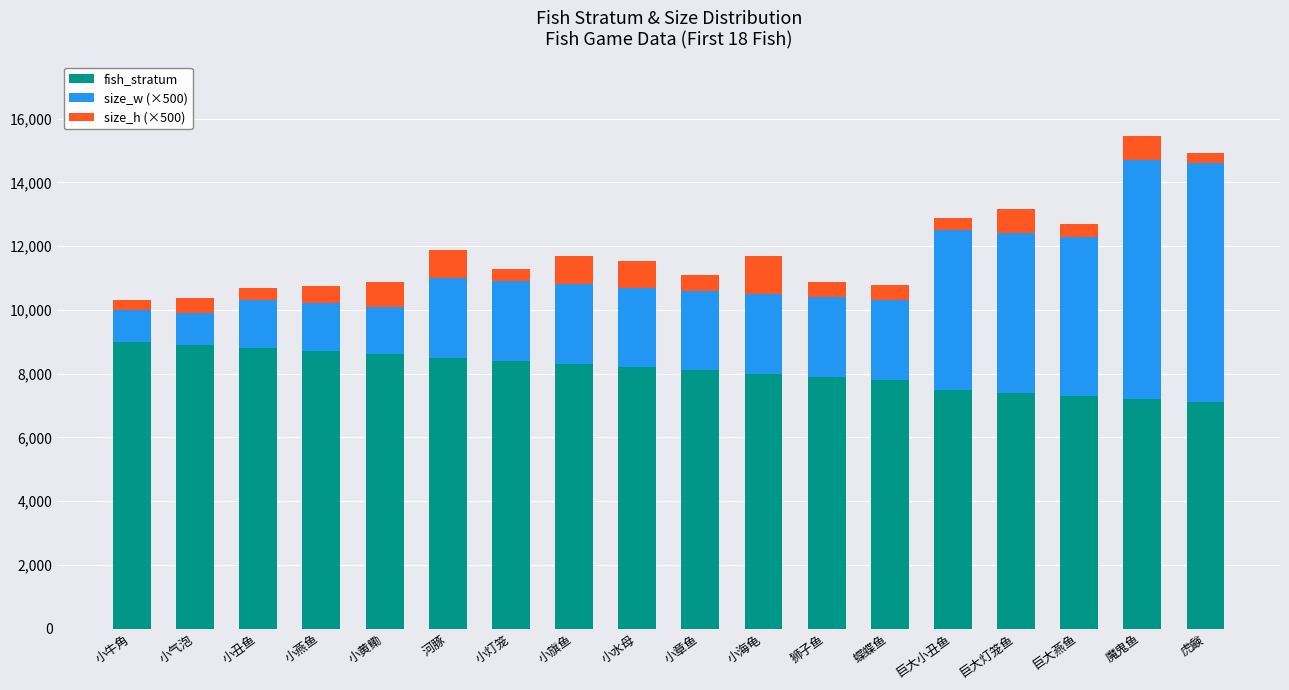

What are all the series names shown in the legend?

fish_stratum, size_w (×500), size_h (×500)